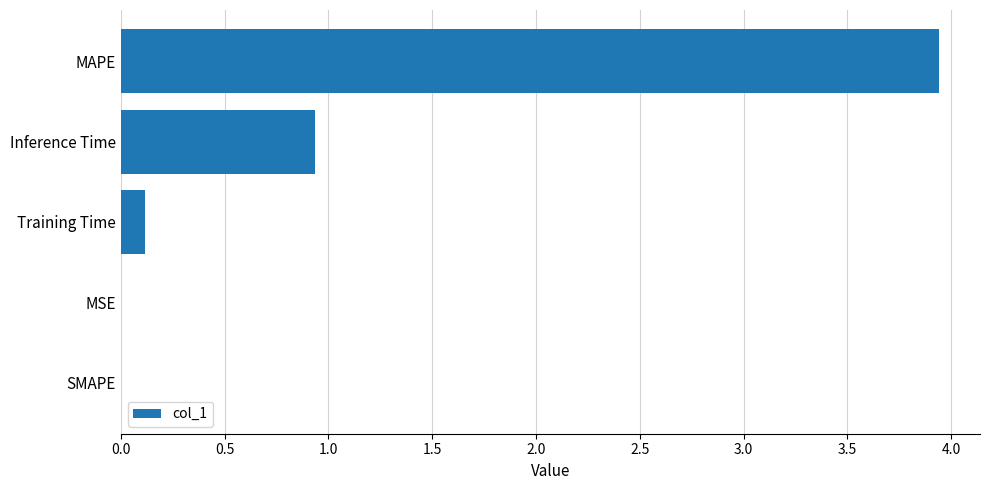

Is it true that the value at MAPE is 5.7?

False